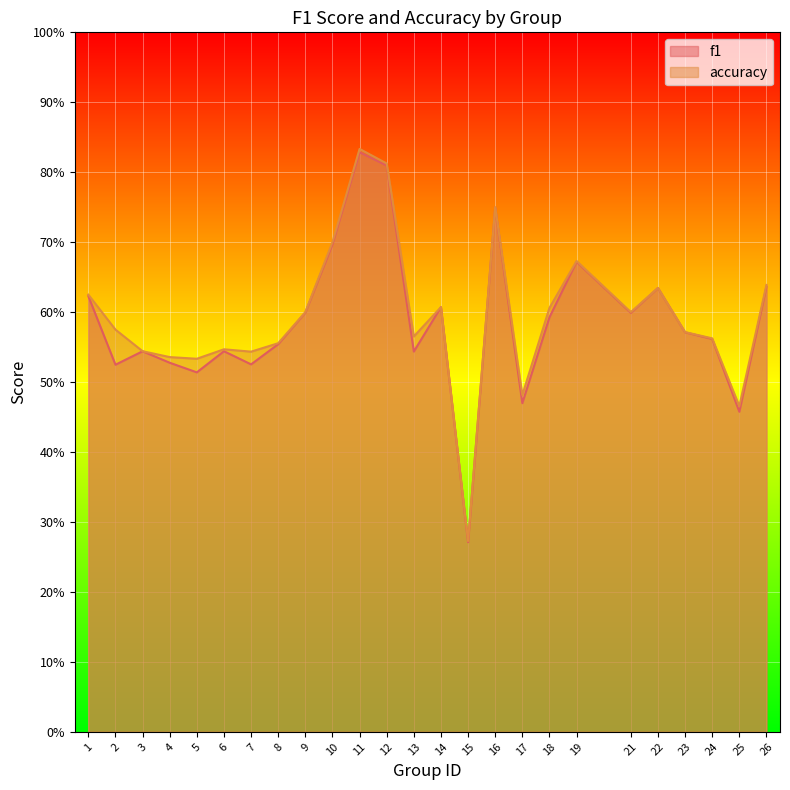

What is the value of the f1 point at the 25th from the left?

0.6